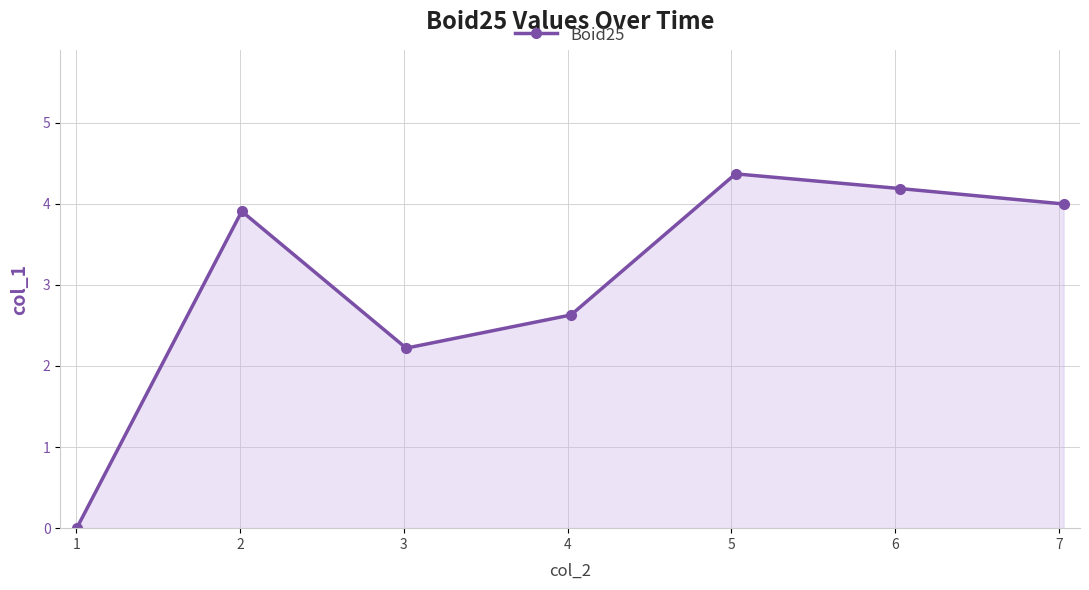

True or false: there are more than 1 points higher than both neighbors.

True